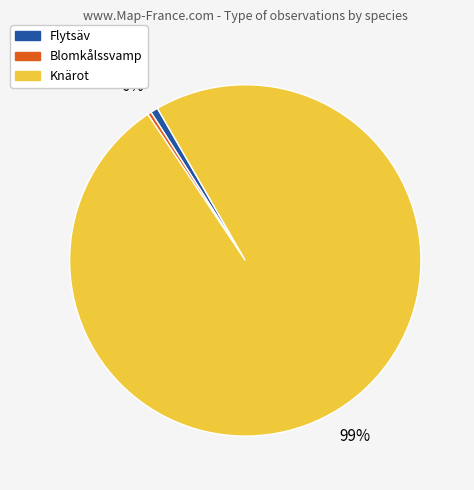

Does any single category account for the majority?

Yes